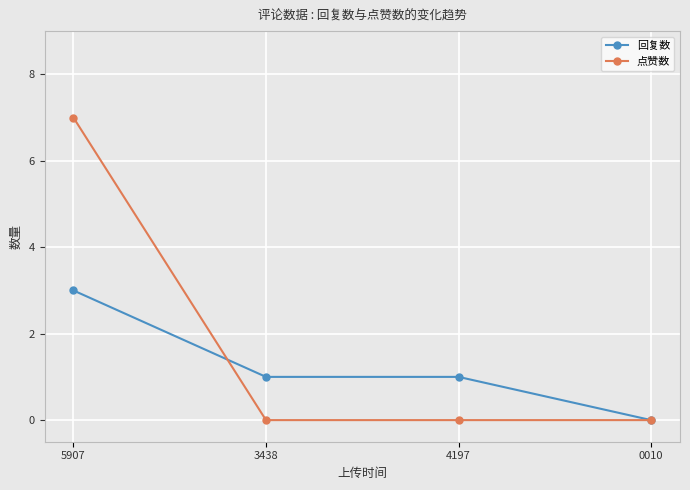

Which series has the largest total across all categories?

点赞数